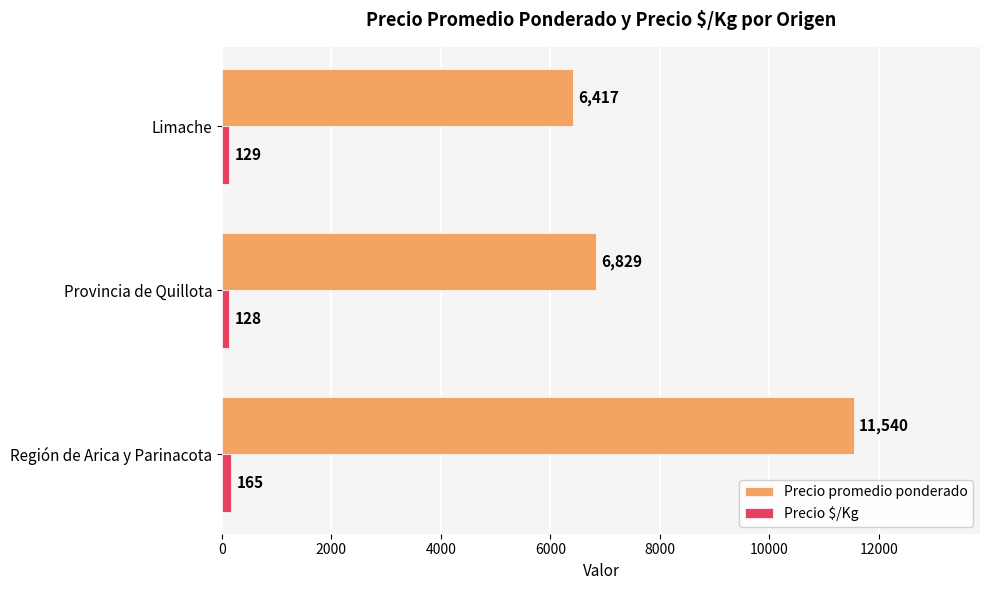

What is the difference between the maximum and second lowest values in the Precio $/Kg series?

36